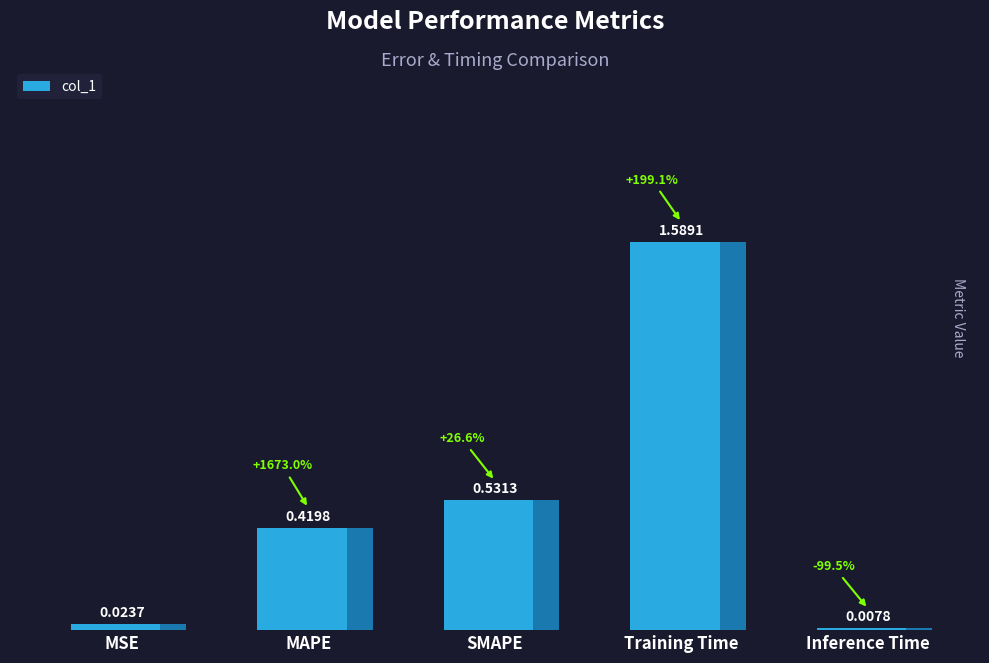

What is the sum of all values?

2.6